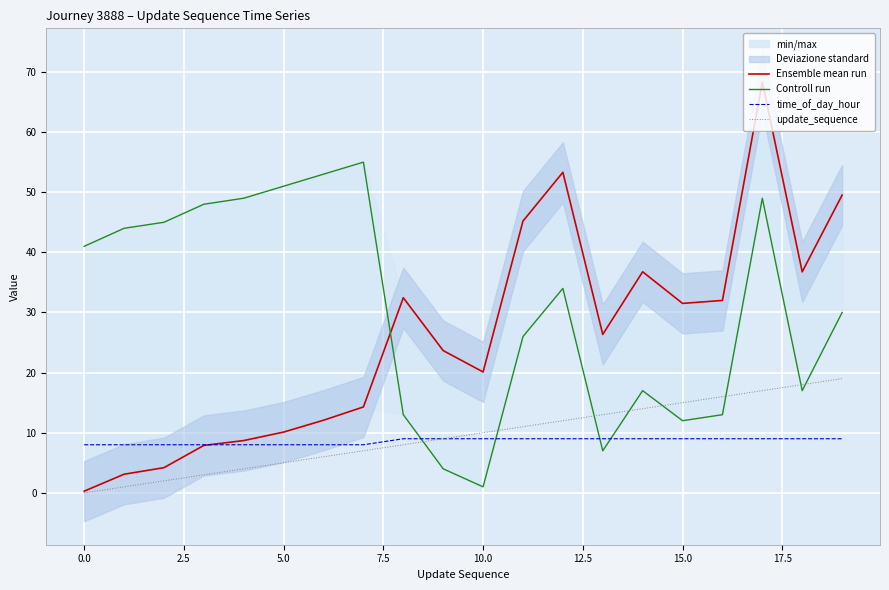

How many lines are shown in the chart?

4